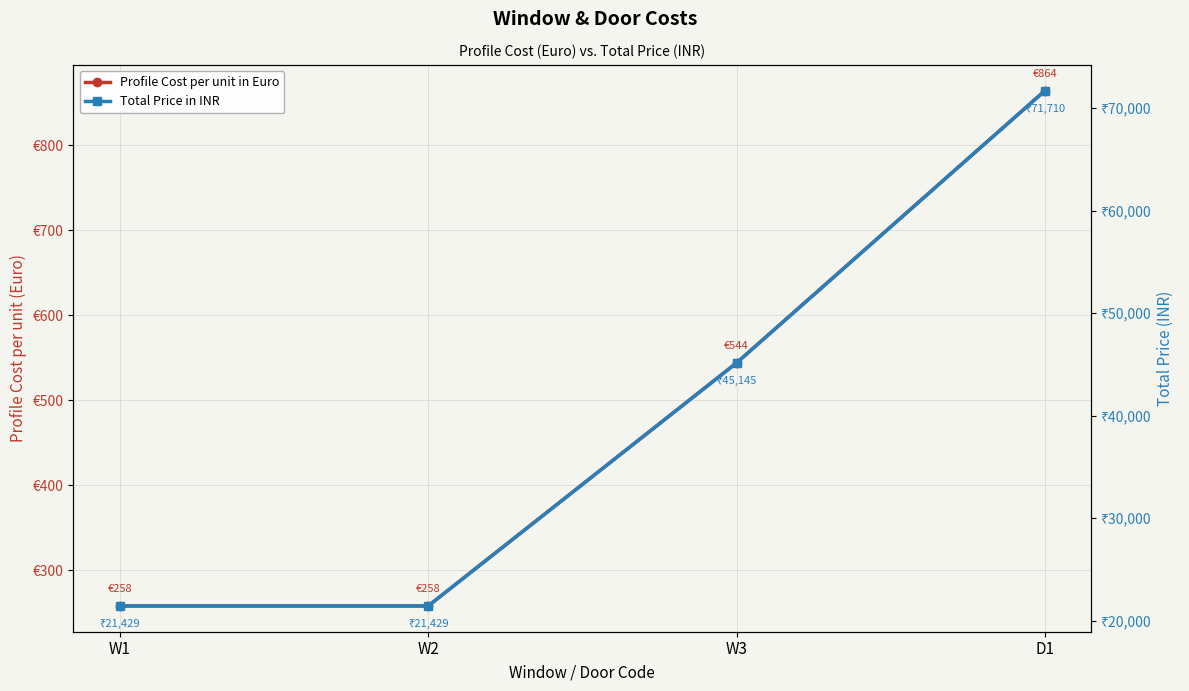

The value of Profile Cost per unit in Euro at W1 is 258.2. True or false?

True